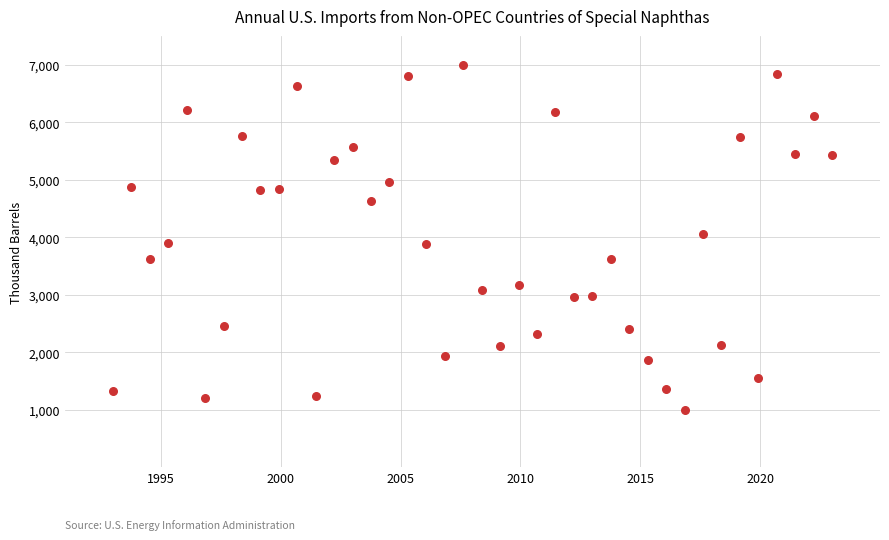

What is the range of Y values (max minus min)?

6000.0